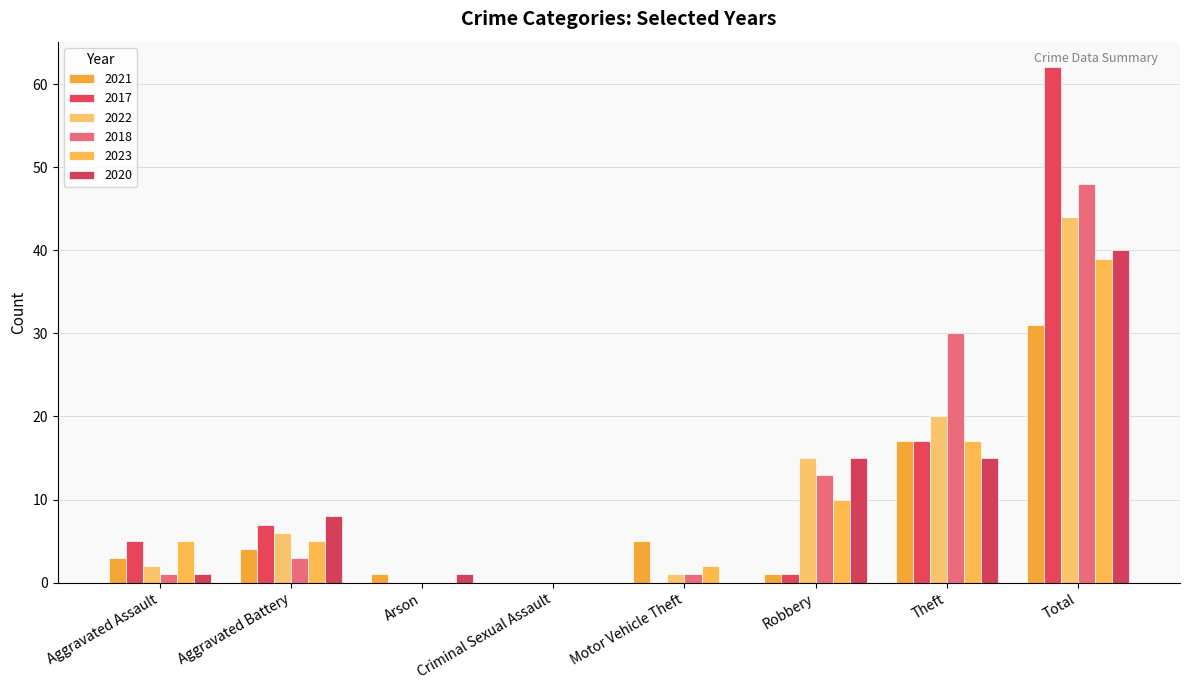

At which label does 2022 reach its peak?

Total